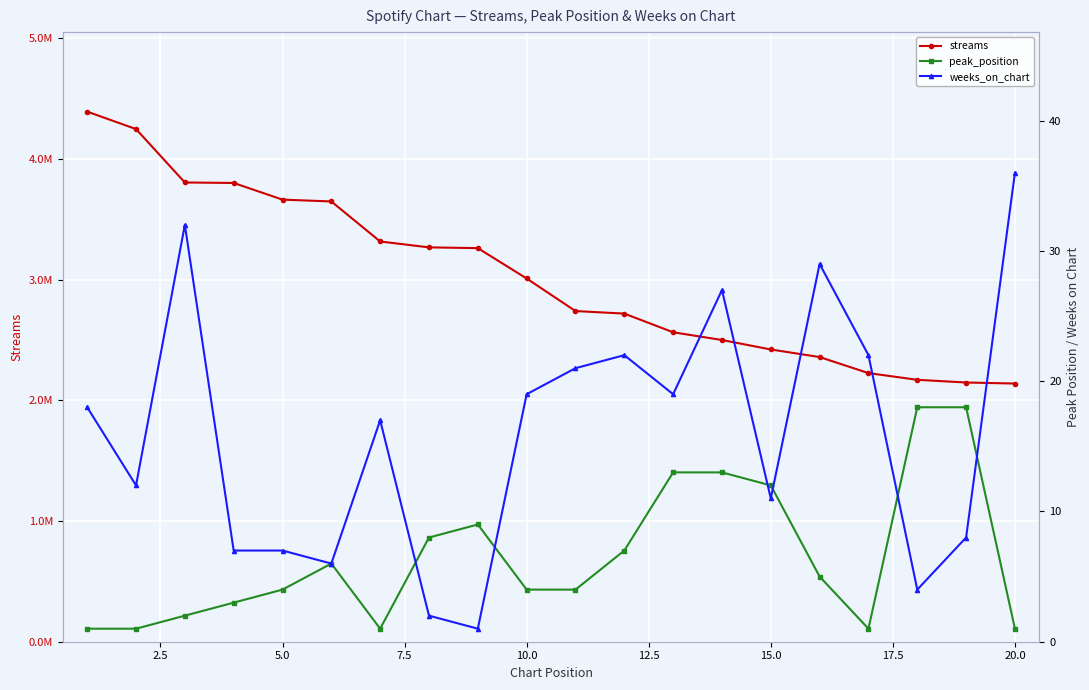

How many lines are shown in the chart?

3